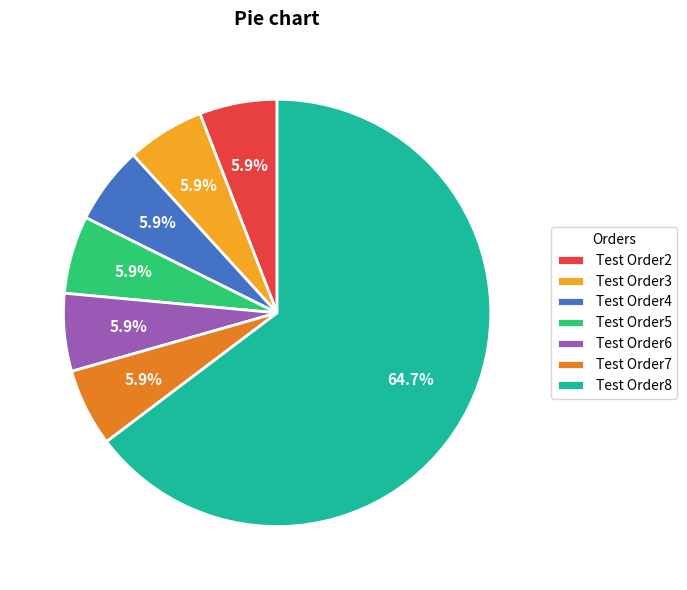

What is the total percentage of Test Order2 and Test Order6?

11.8%